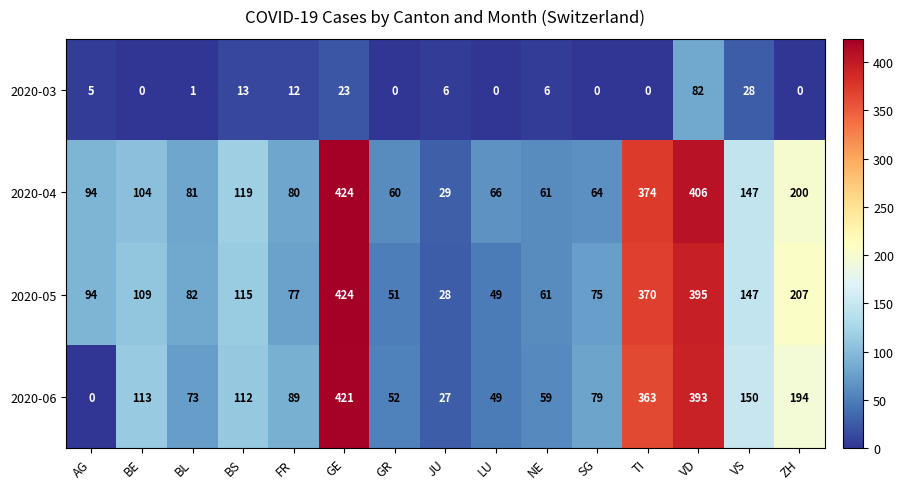

Is the value of 2020-05 at NE greater than the value of 2020-03 at BE?

Yes